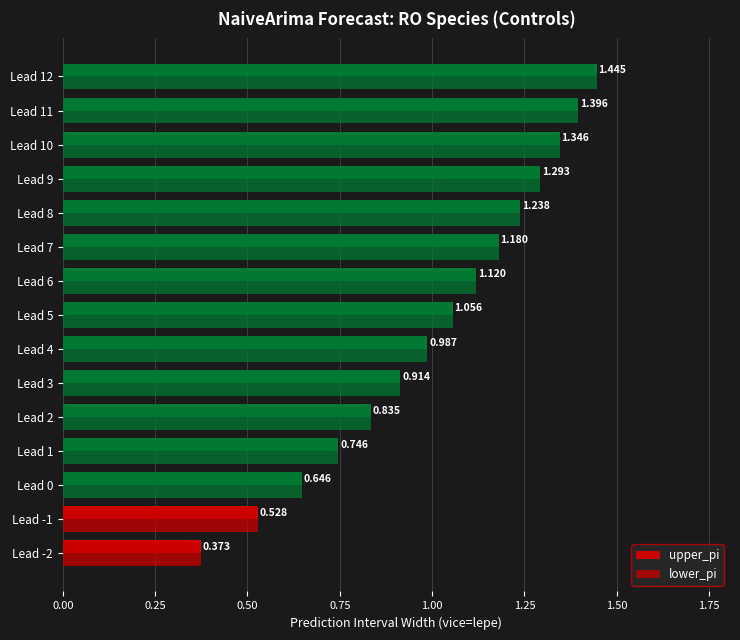

What is the value of the lower_pi bar at the 7th from the left?

1.0